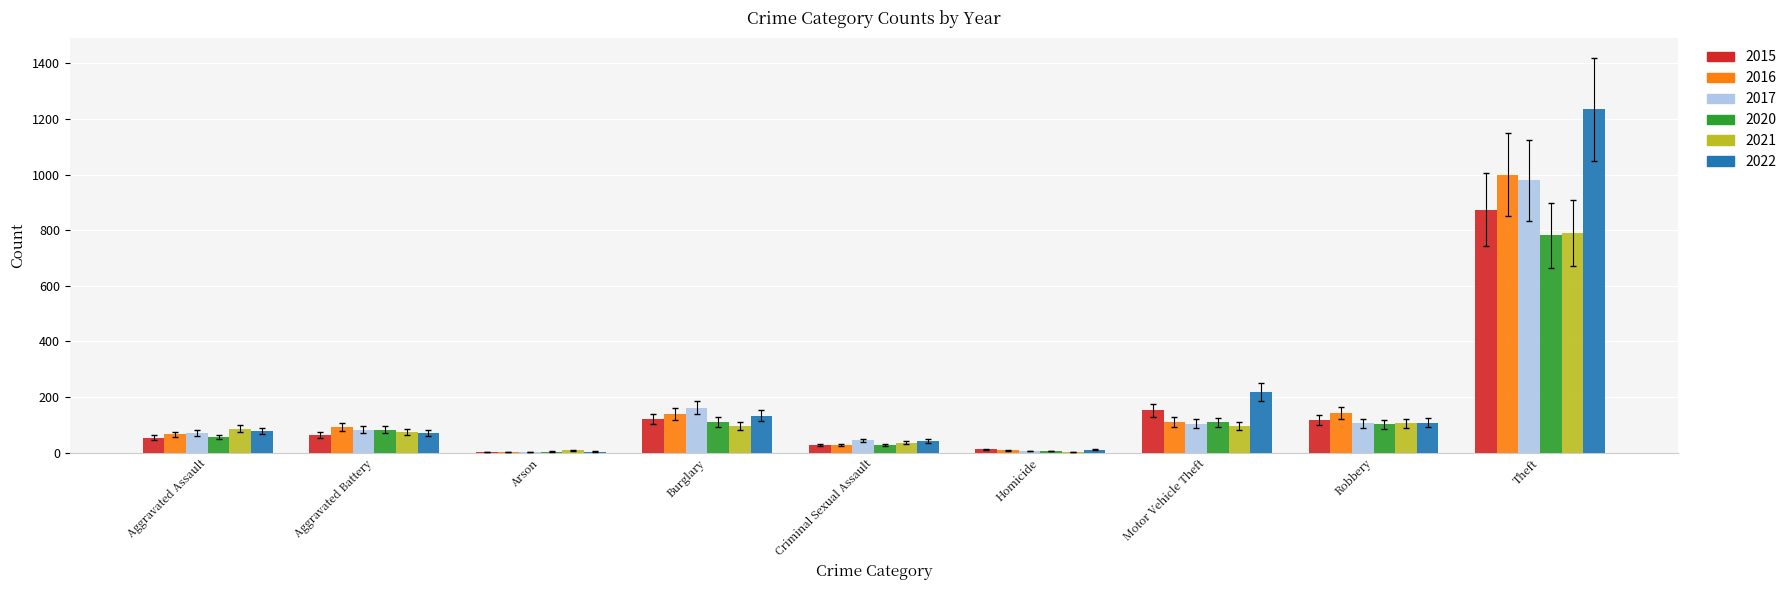

Between Aggravated Battery and Theft, which series saw the biggest shift?

2022